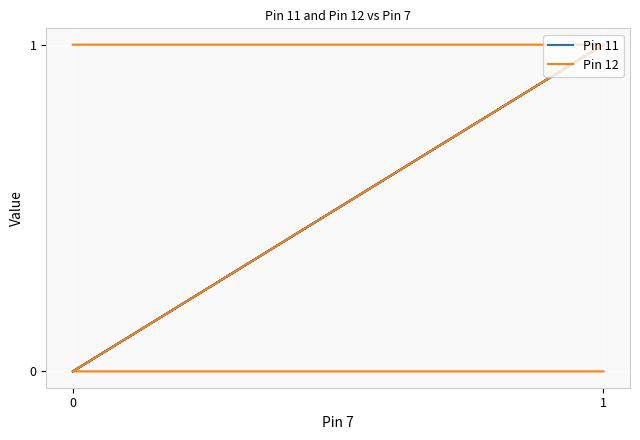

What is the sum of all Pin 11 values?

2